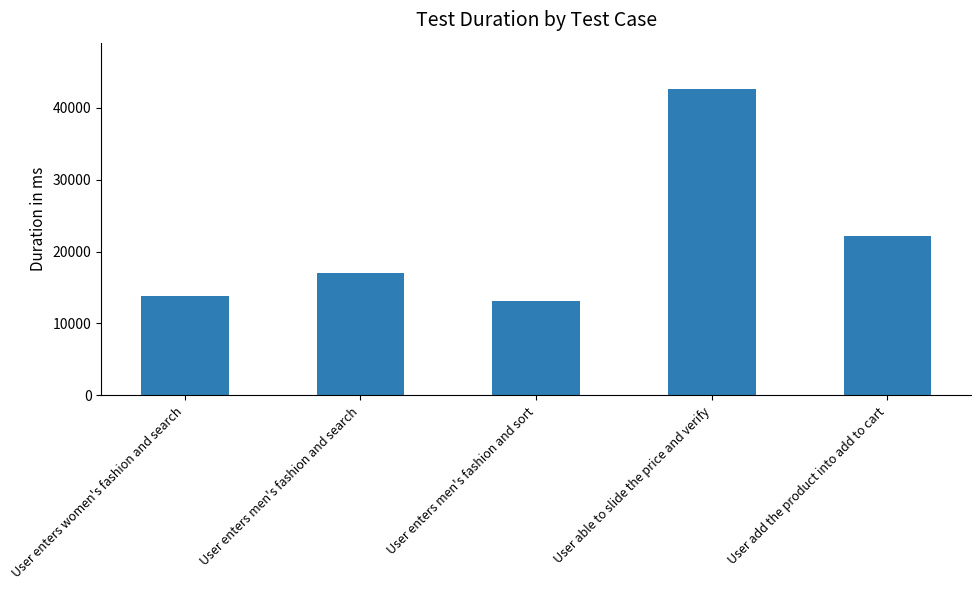

Which category has the lowest value across all series?

User enters men's fashion and sort